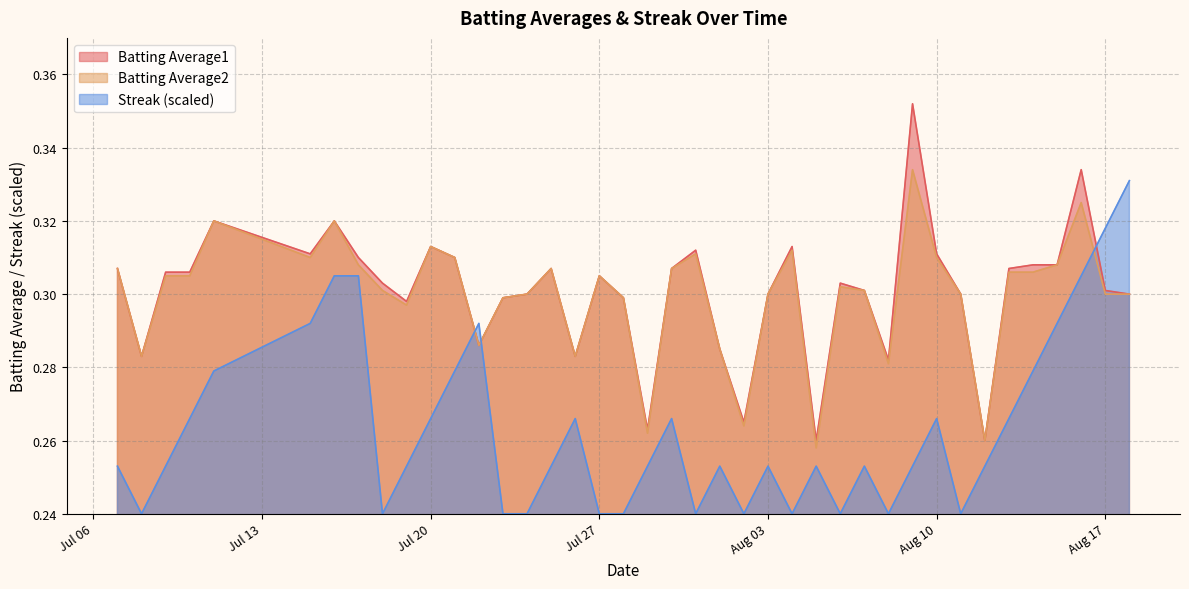

True or false: Batting Average1 has more than 2 points higher than both neighbors.

True